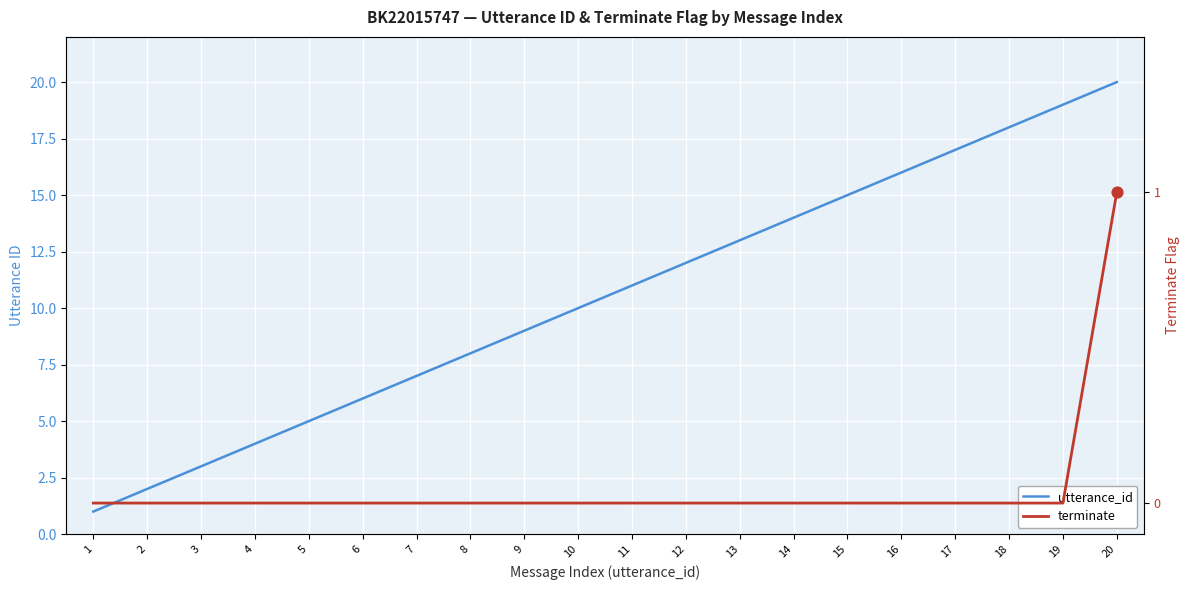

At how many categories does at least one series exceed 15?

5